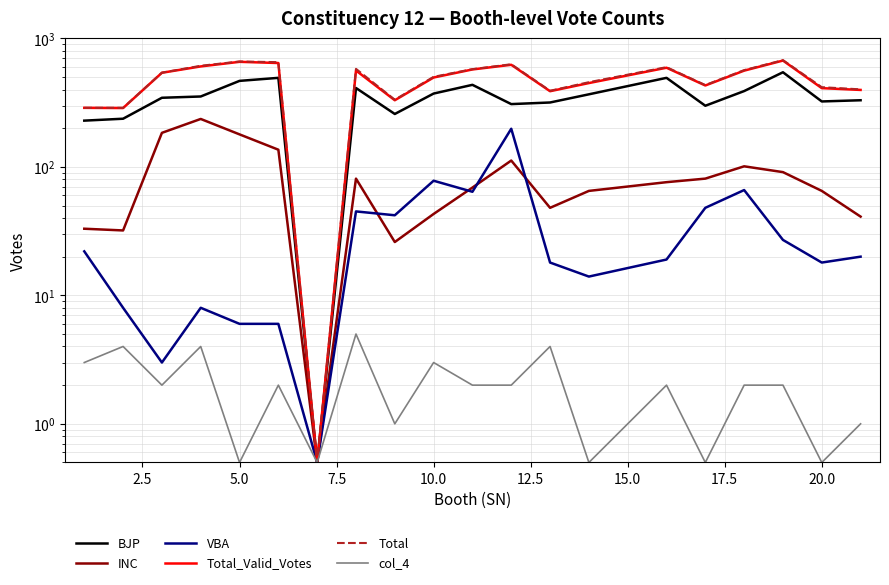

What is the difference between the maximum and second lowest values in the Total series?

389.0